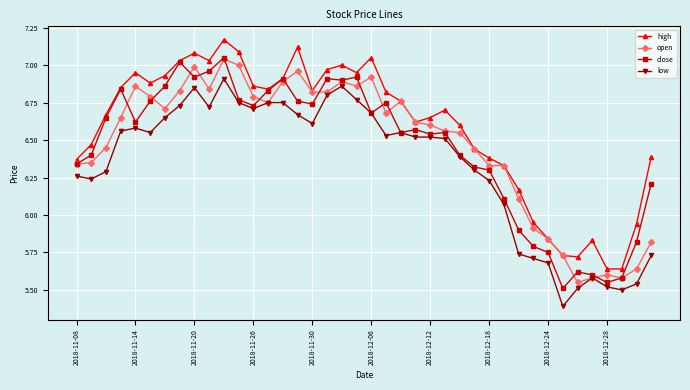

How many interior local peaks does the high series have?

8